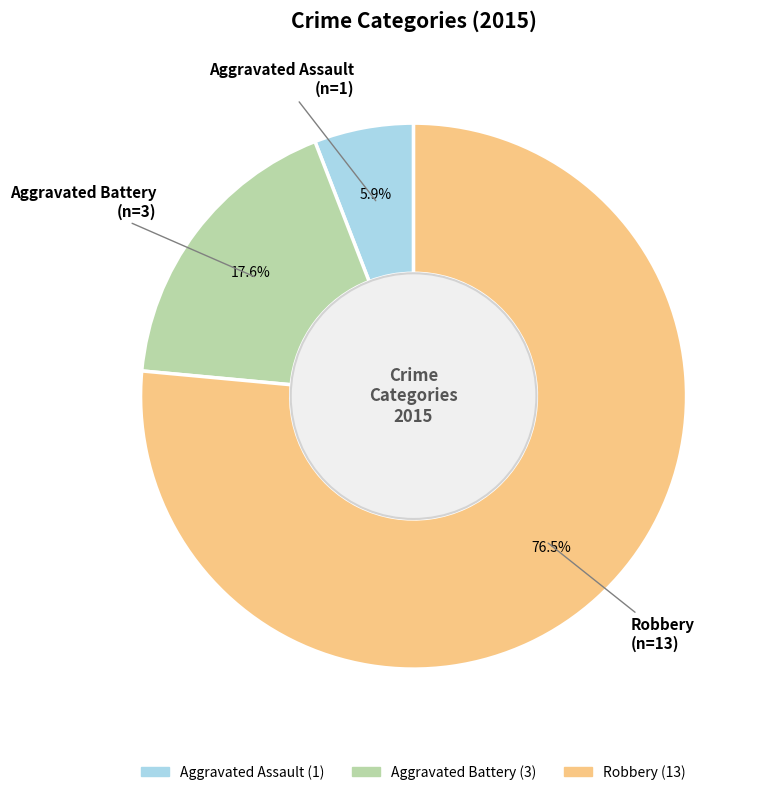

To the nearest percent, what is the average slice percentage?

33%